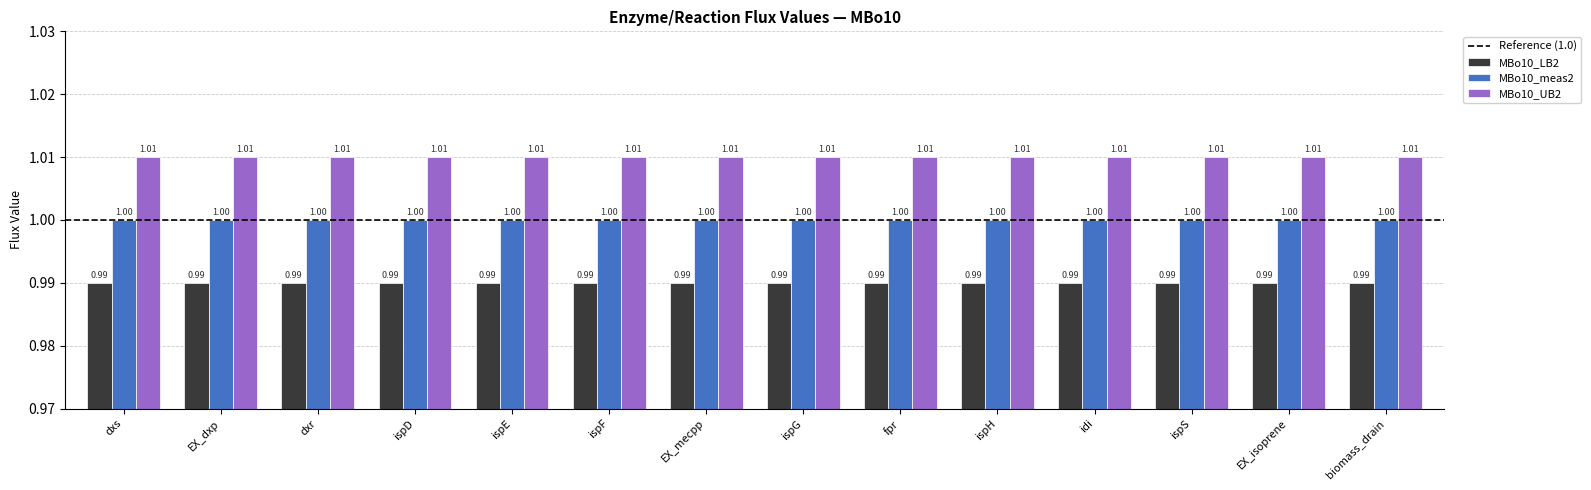

The MBo10_meas2 series shows 1.0 at fpr. True or false?

True